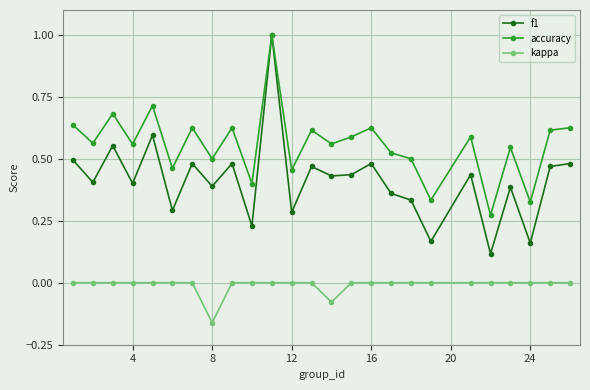

Rank the series by their average value, from highest to lowest.

accuracy, f1, kappa